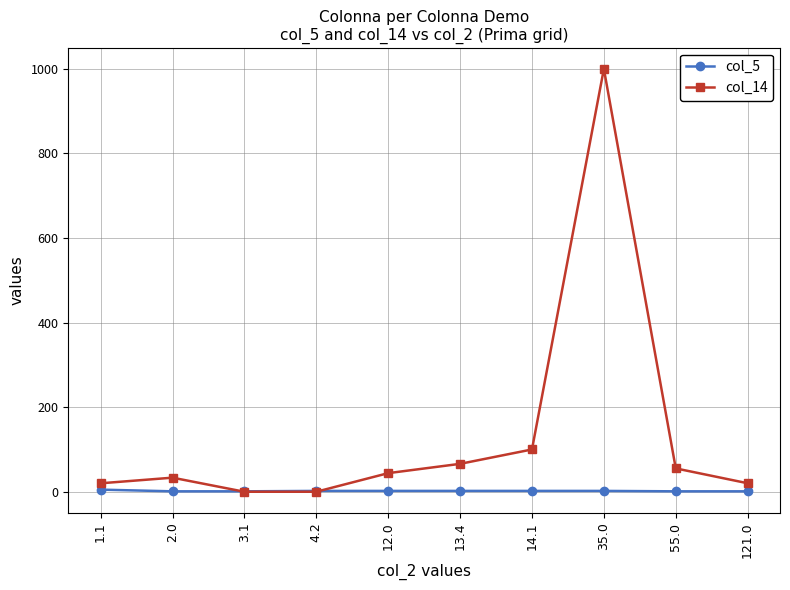

What is the label of the 3rd point from the right?

35.0